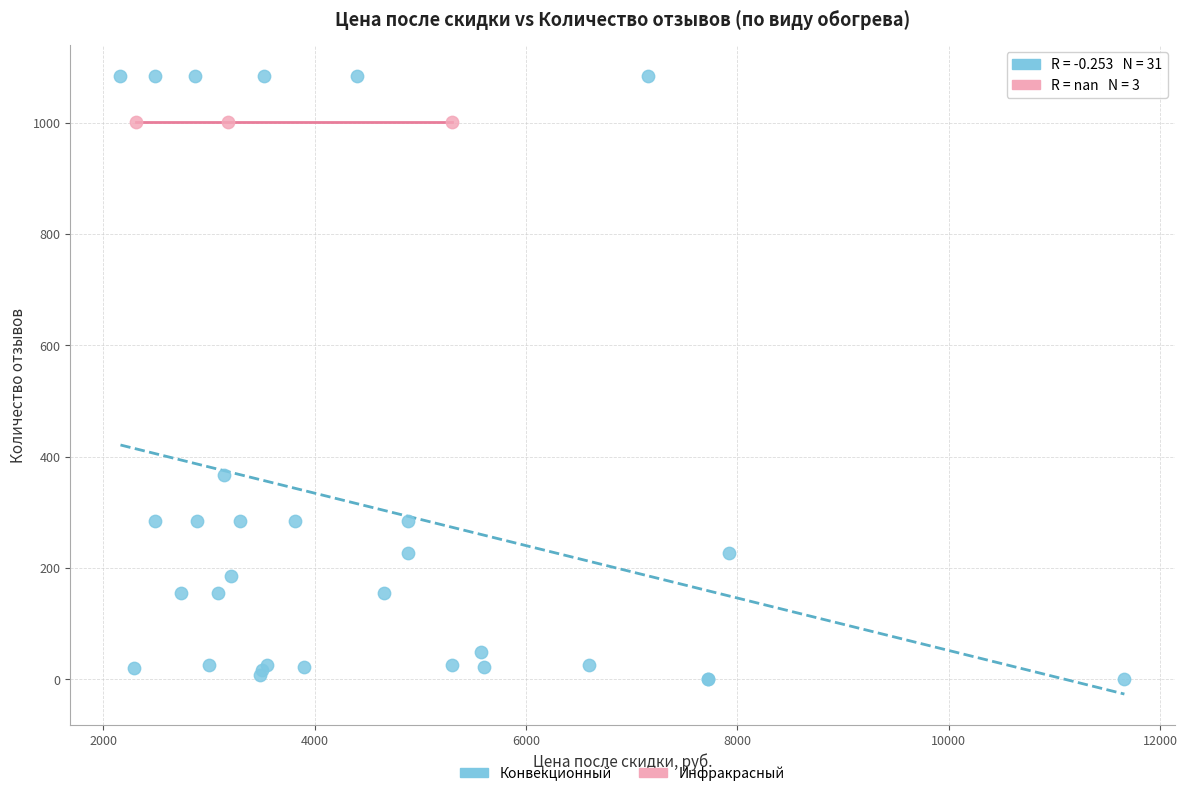

Which series contains the lowest Y value?

Конвекционный